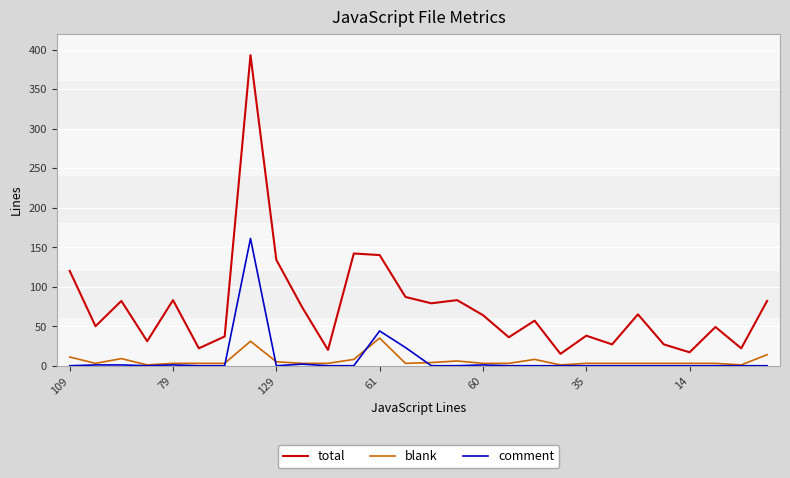

What is the maximum value shown in the chart?

393